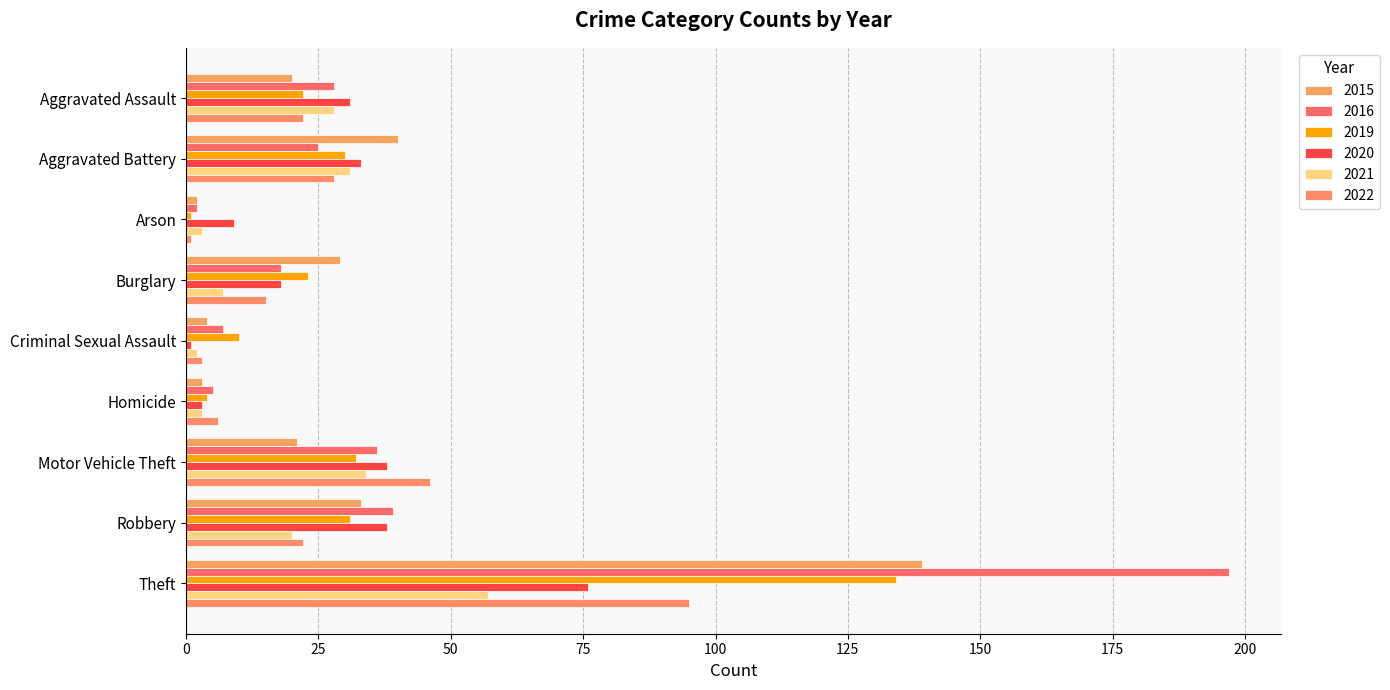

Which series changed the most between Aggravated Battery and Criminal Sexual Assault?

2015